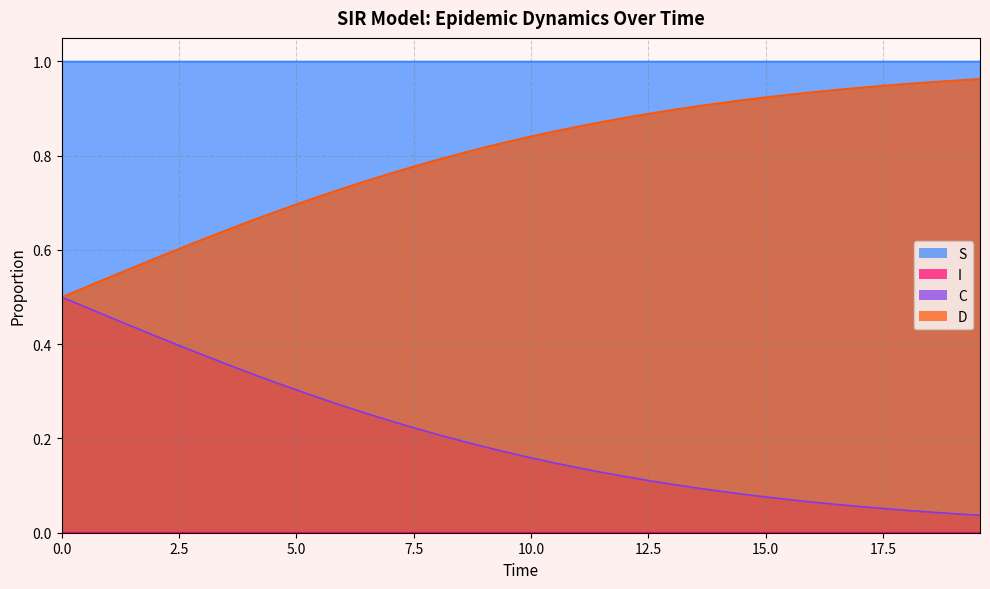

How many S values are between 0 and 1?

40